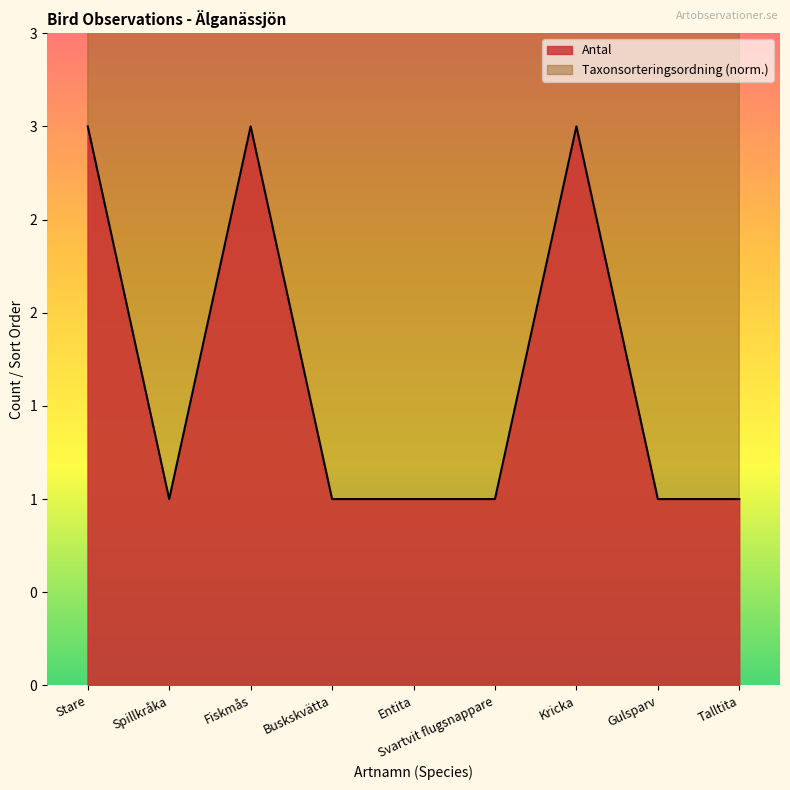

Between Buskskvätta and Talltita, which series saw the biggest shift?

Taxonsorteringsordning